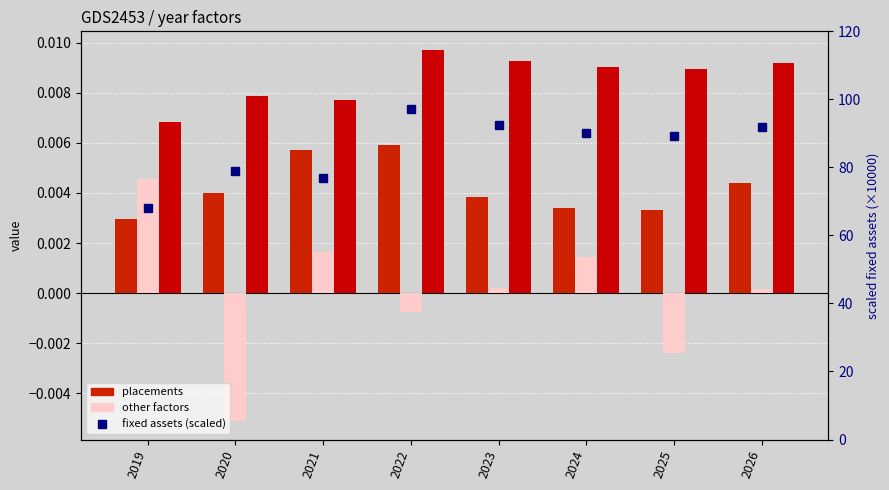

What is the total value across all series at 2025?

89.3